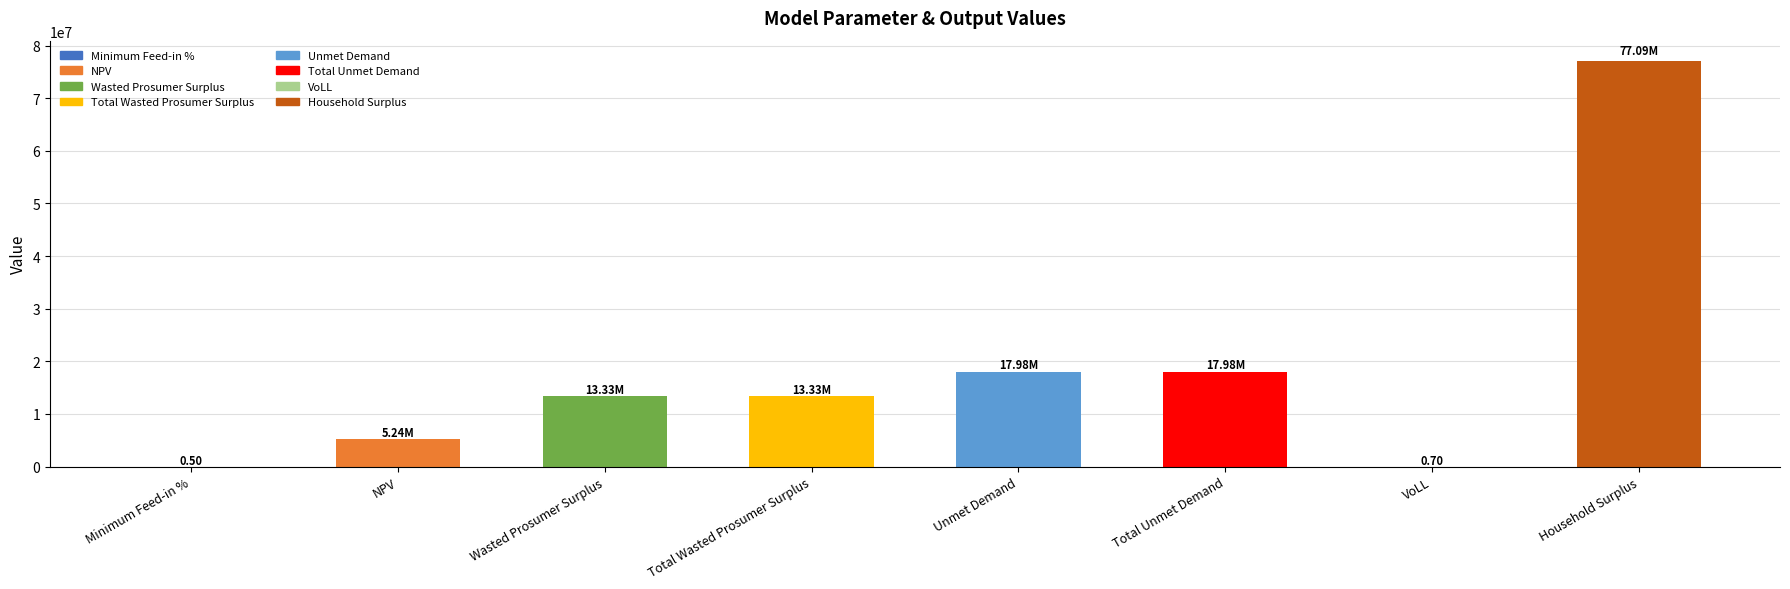

How many data points does each series have?

8